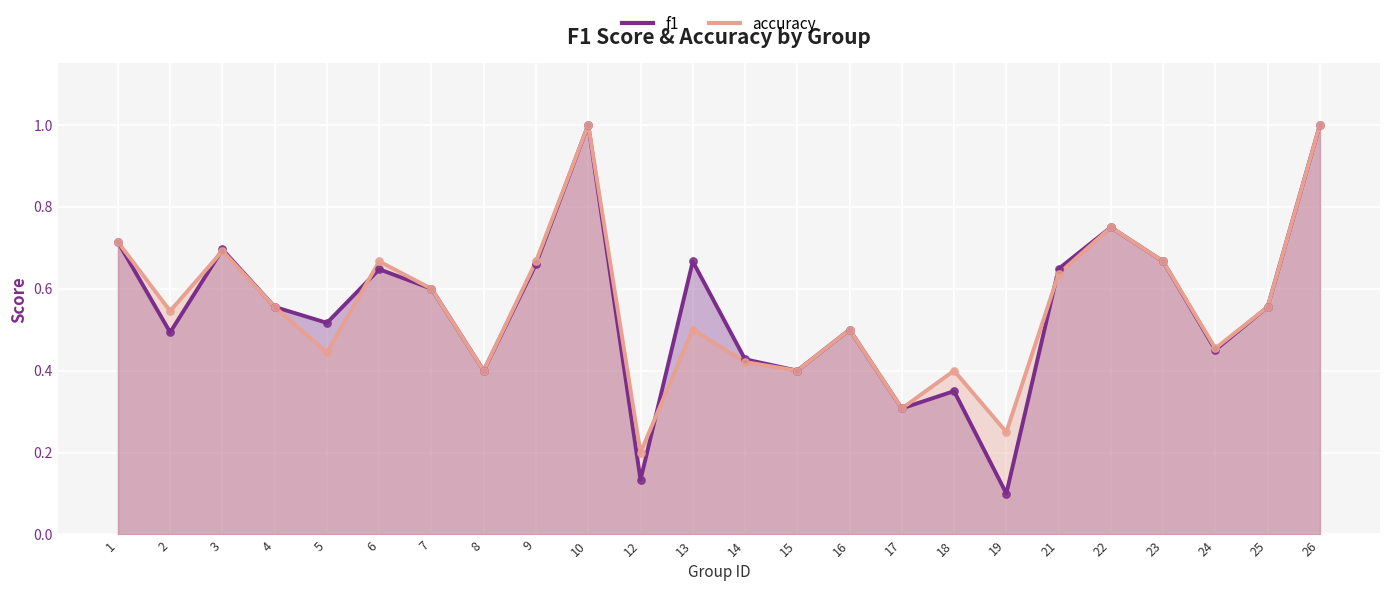

Which series reaches the minimum Y coordinate?

f1